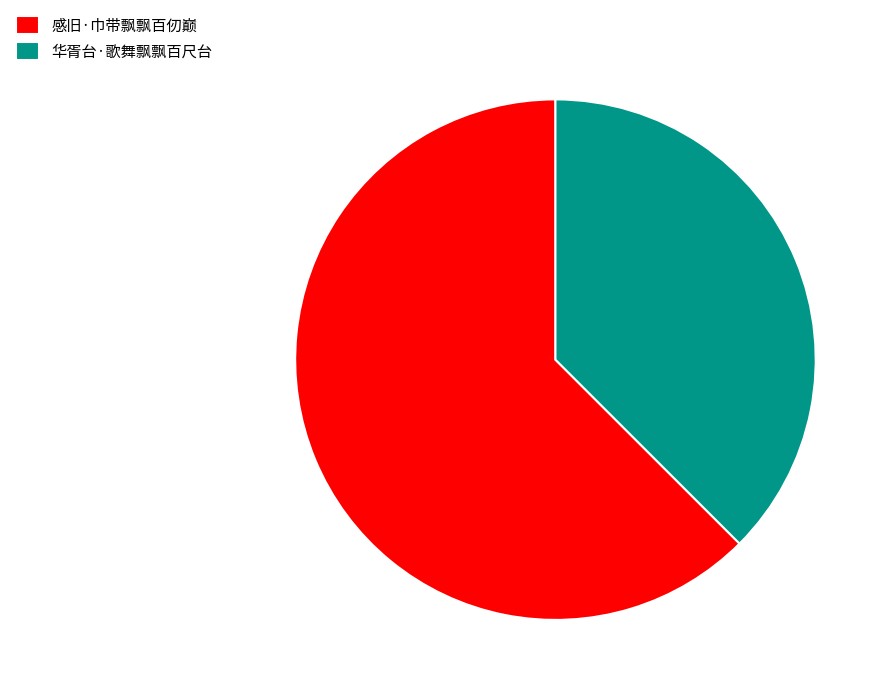

Is the sum of 感旧·巾带飘飘百仞巅 and 华胥台·歌舞飘飘百尺台 greater than half?

Yes